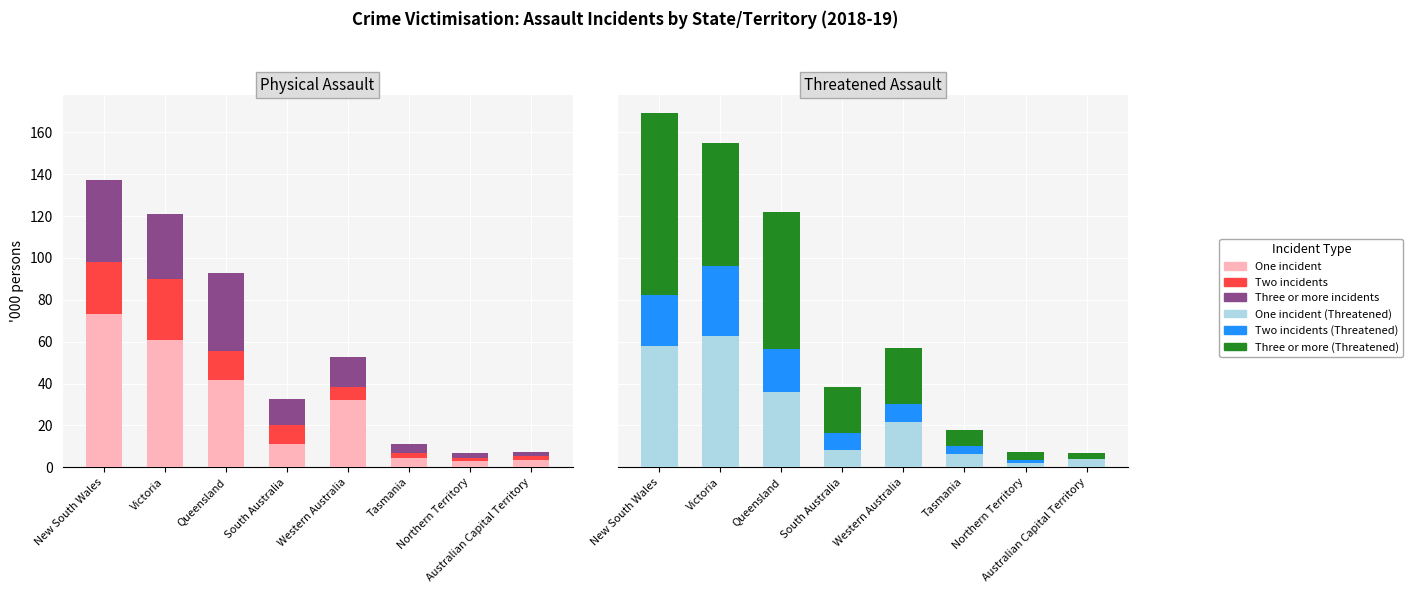

At which category is the sum across all series the highest?

New South Wales